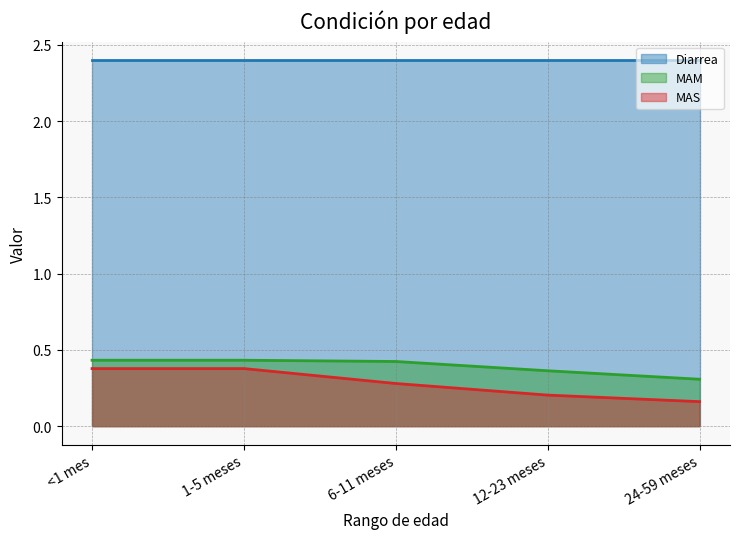

What is the difference between the highest and lowest values at 1-5 meses?

2.0